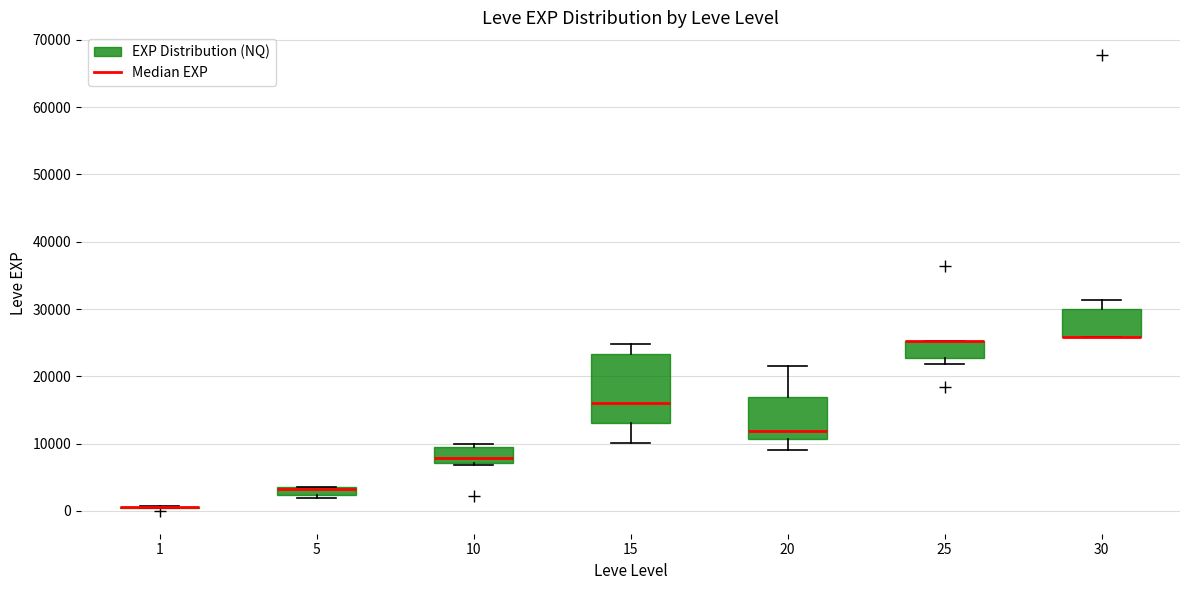

Where is the upper edge of the box at x = 5 on the y-axis? The values are not printed on the chart, so give them approximately, as read against the axis.

4000